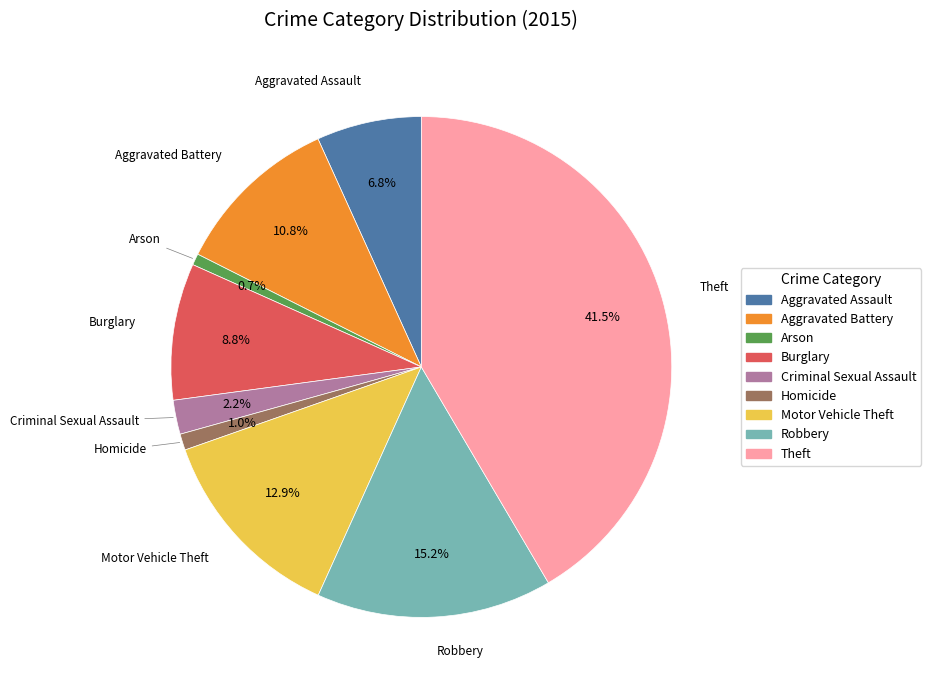

Which category has the biggest portion of the pie?

Theft